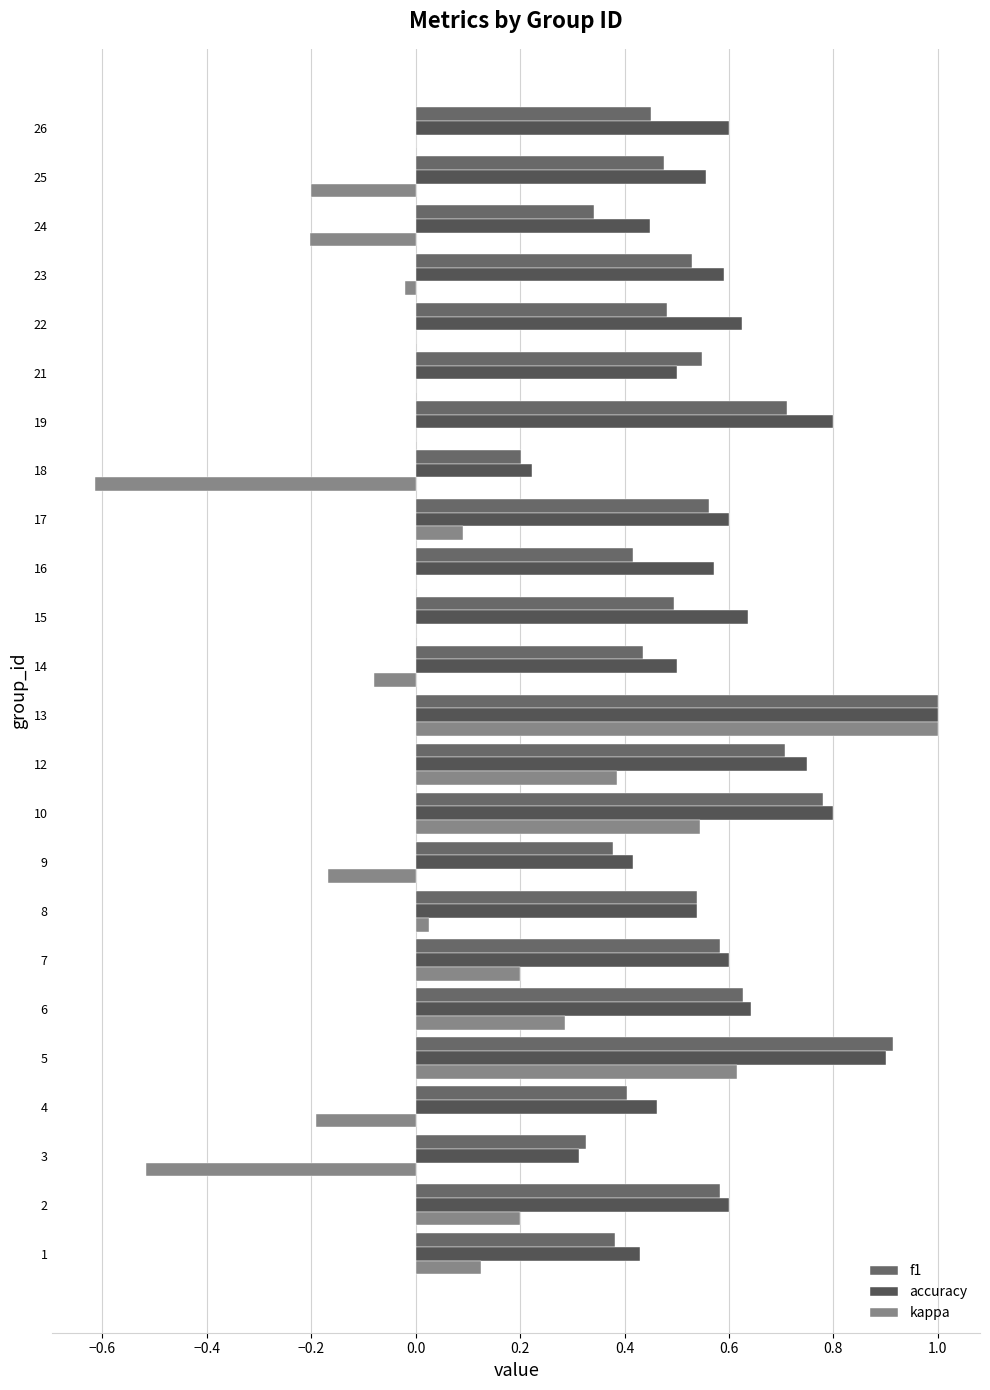

What are all the series names shown in the legend?

f1, accuracy, kappa